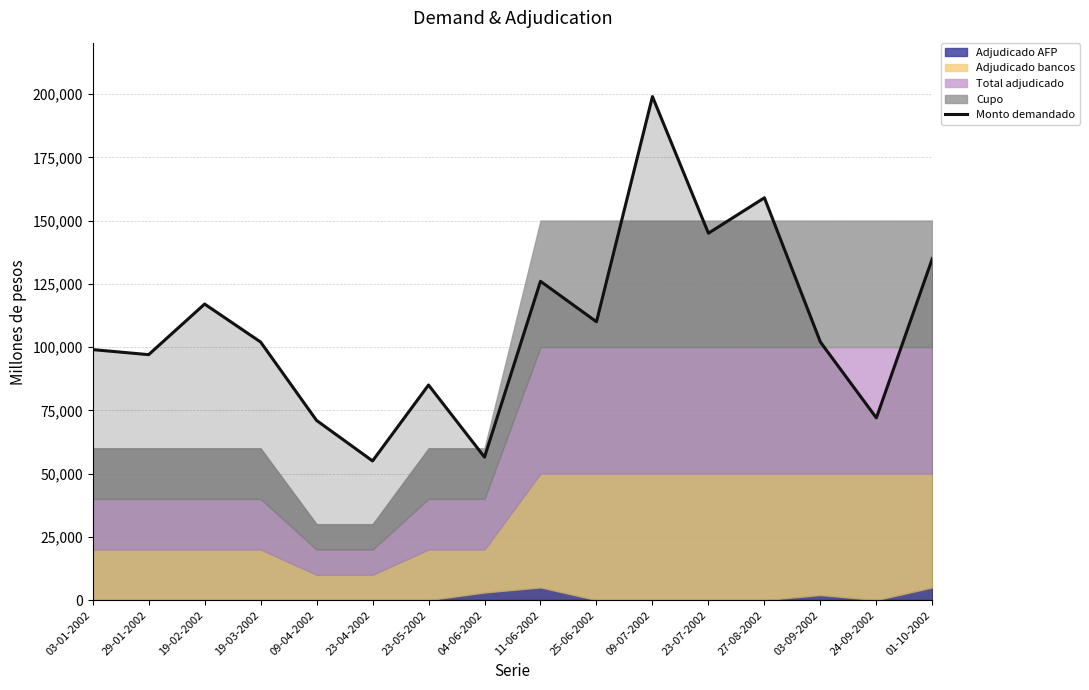

Which category has the highest value across all series?

09-07-2002